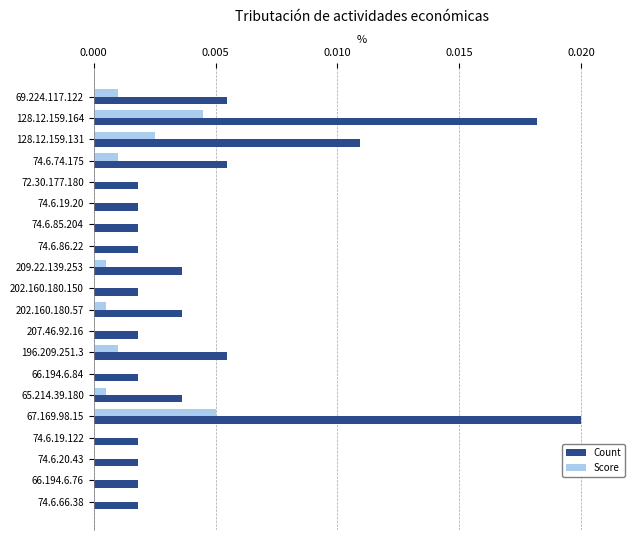

Which label corresponds to the largest value in the chart?

67.169.98.15